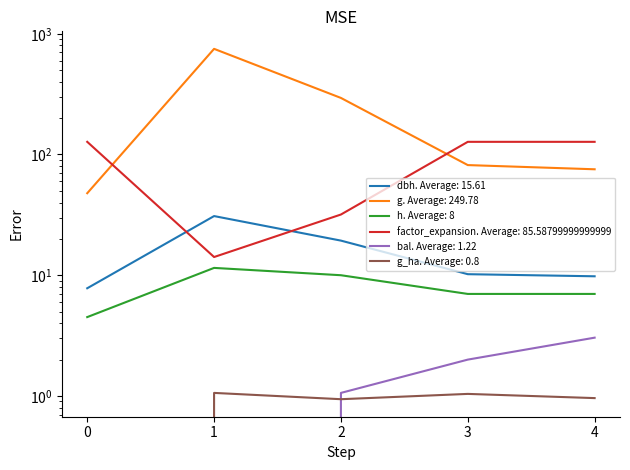

What is the difference between the second highest and minimum values in the dbh series?

11.6